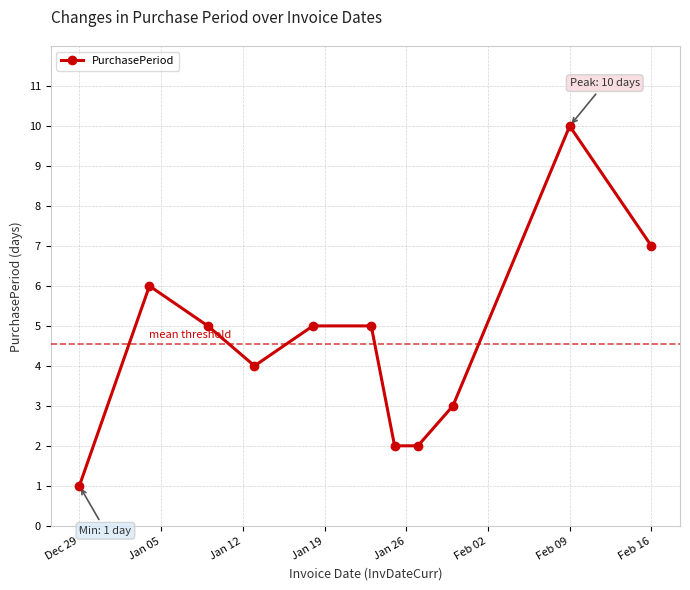

What is the value of the 11th point from the left?

7